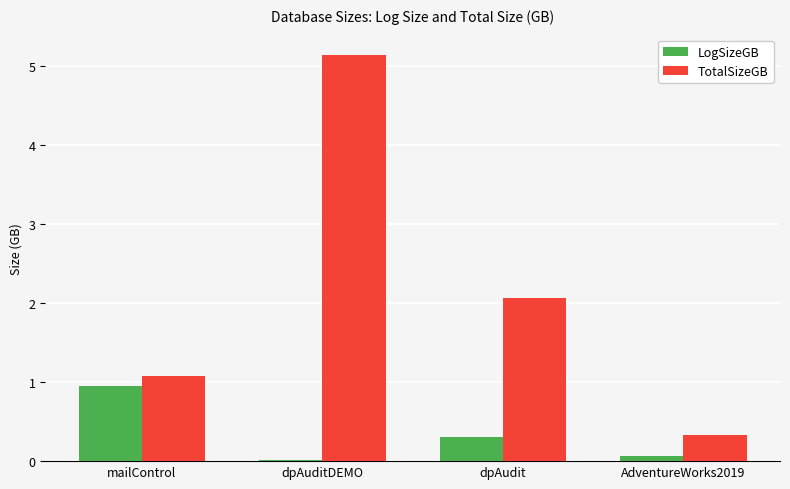

Which series changed the most between dpAuditDEMO and AdventureWorks2019?

TotalSizeGB